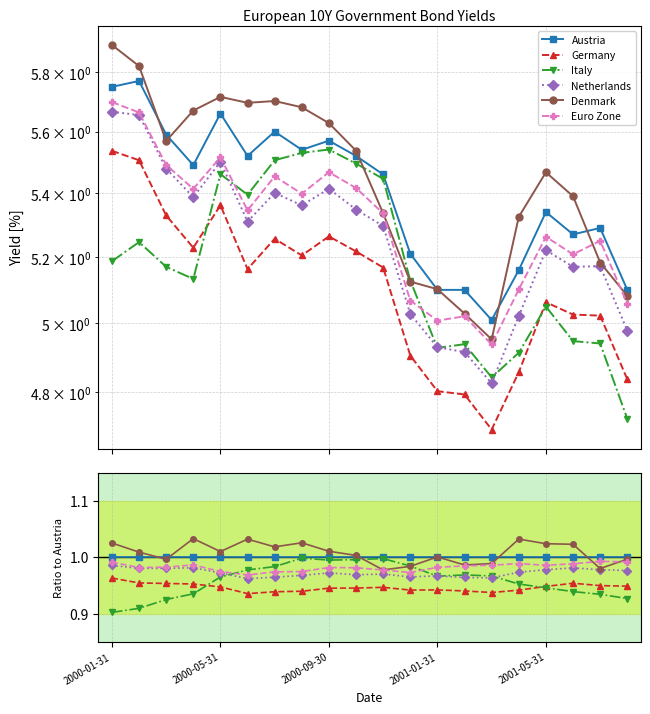

What is the minimum value shown in the chart?

0.9